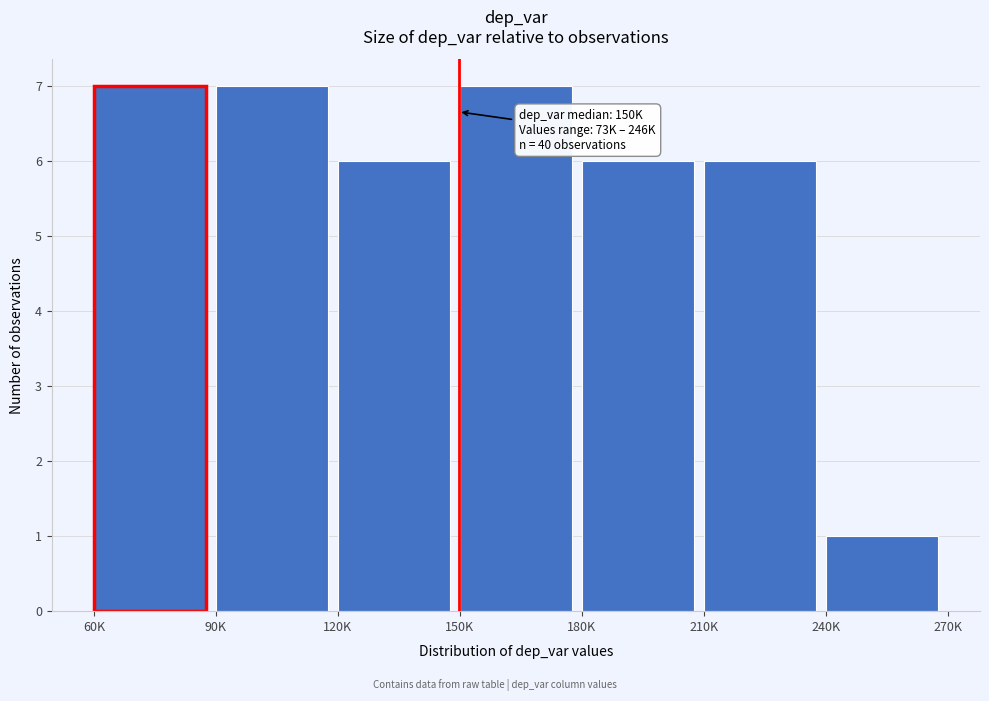

Reading right to left, transcribe all the data shown in this chart.

1	6	6	7	6	7	7